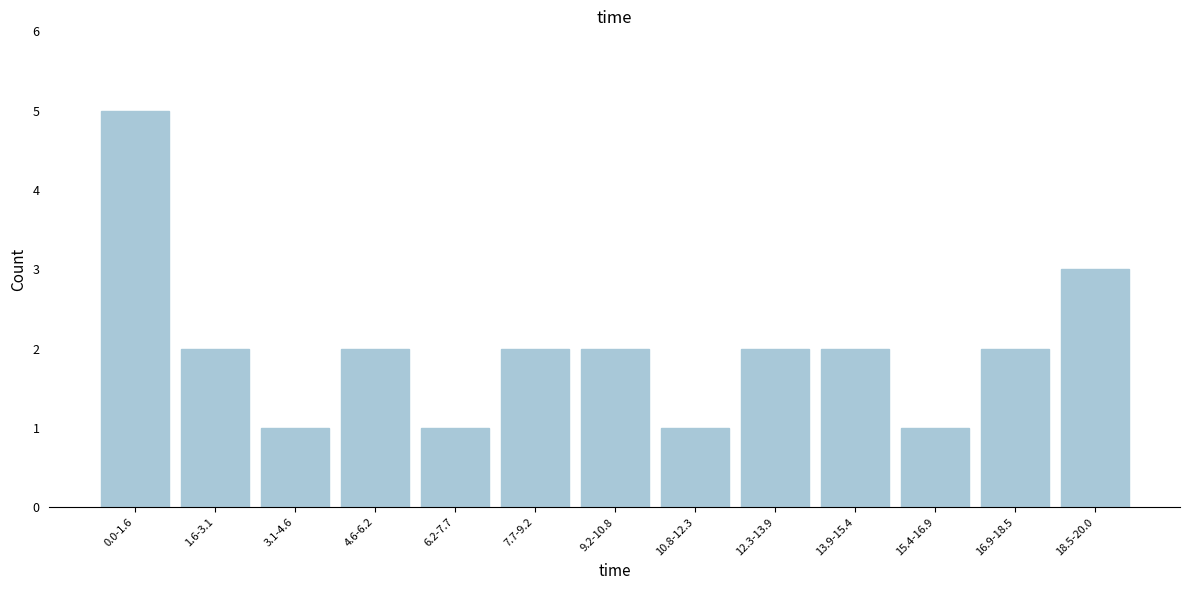

Reading left to right, what are all the values shown in this chart?

0.0-1.6=5	1.6-3.1=2	3.1-4.6=1	4.6-6.2=2	6.2-7.7=1	7.7-9.2=2	9.2-10.8=2	10.8-12.3=1	12.3-13.9=2	13.9-15.4=2	15.4-16.9=1	16.9-18.5=2	18.5-20.0=3